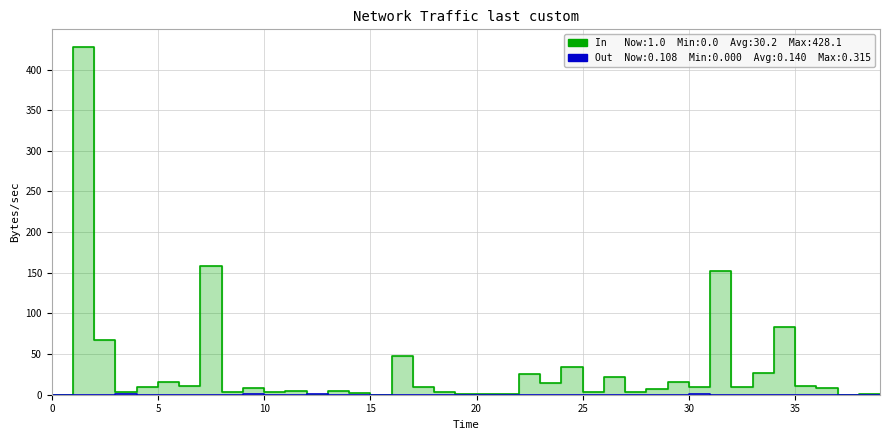

How many points are lower than both their immediate neighbors (excluding endpoints)?

14